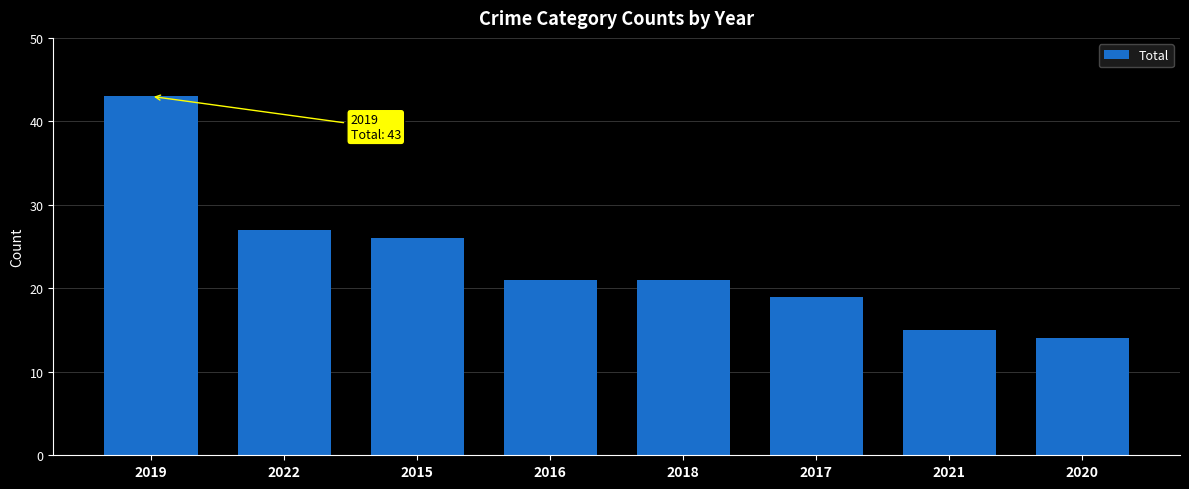

What is the label of the 1st bar from the left?

2019